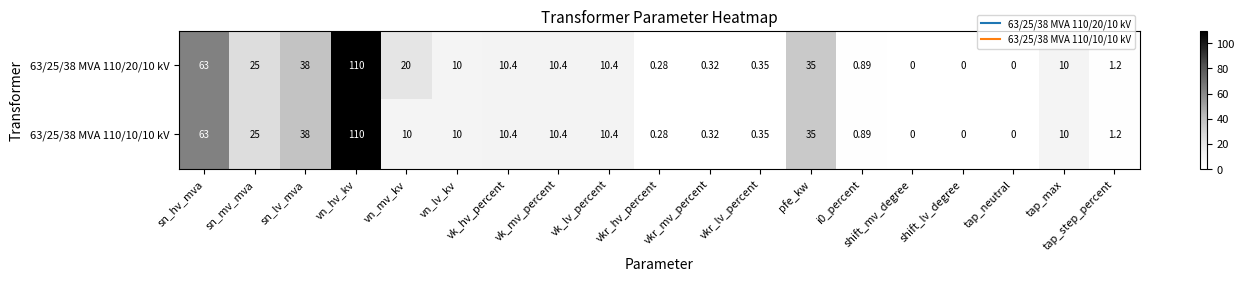

At which label does 63/25/38 MVA 110/20/10 kV reach its peak?

vn_hv_kv